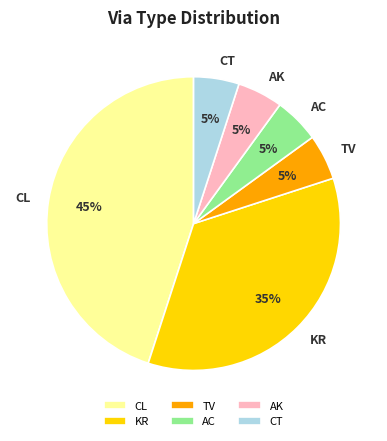

The AC slice represents 5% of the pie. True or false?

True